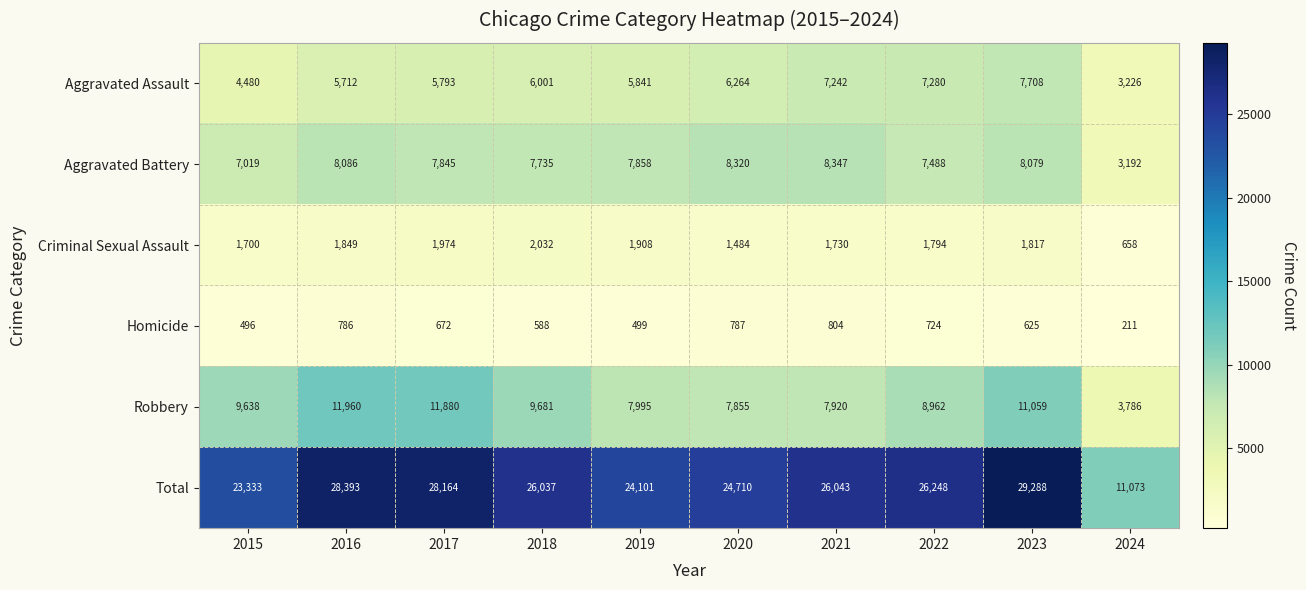

What is the sum of the Aggravated Assault values at 2024 and 2017?

9019